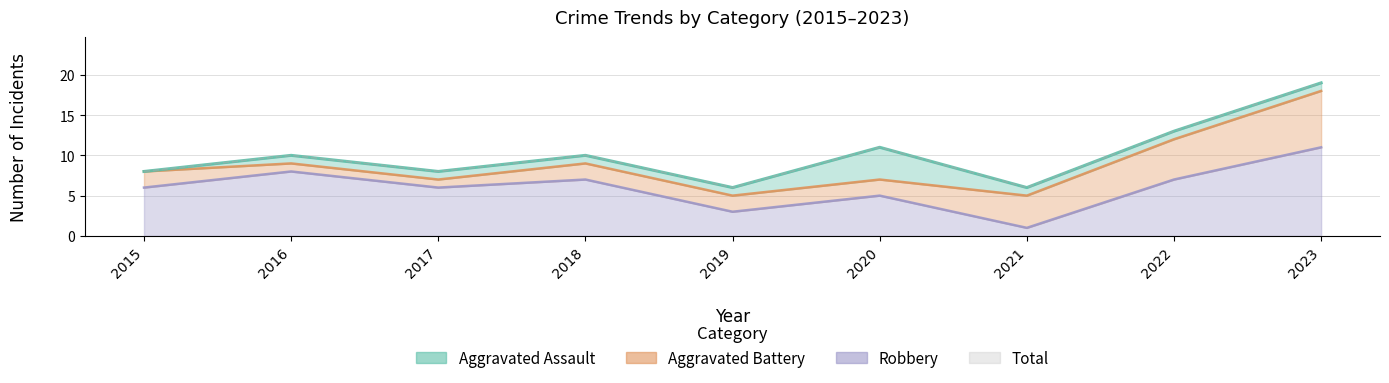

What is the sum of all Total values?

91